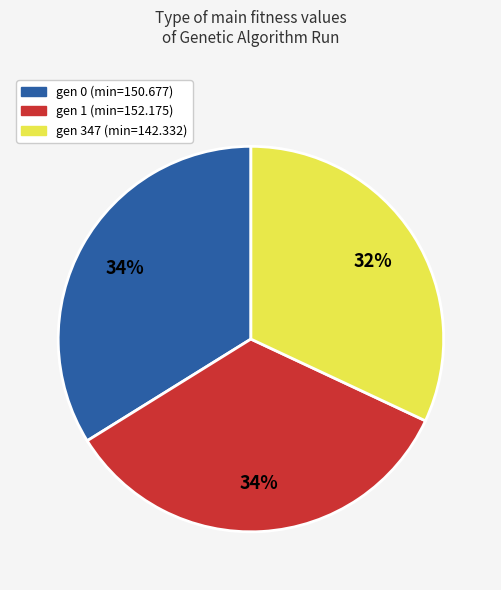

To the nearest percent, what is the combined percentage of gen 0 (min=150.677) and gen 347 (min=142.332)?

66%